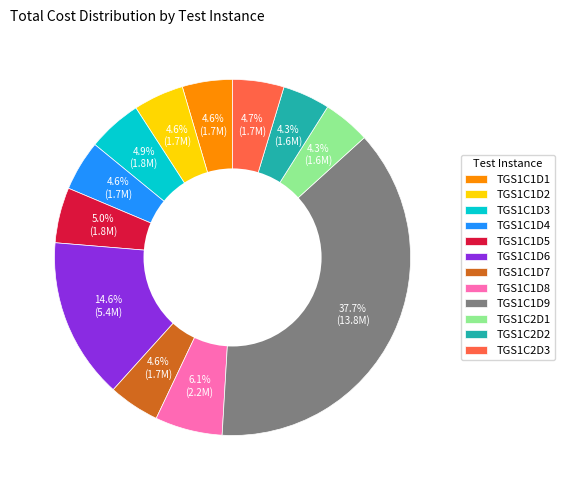

Count the number of slices in the pie.

12